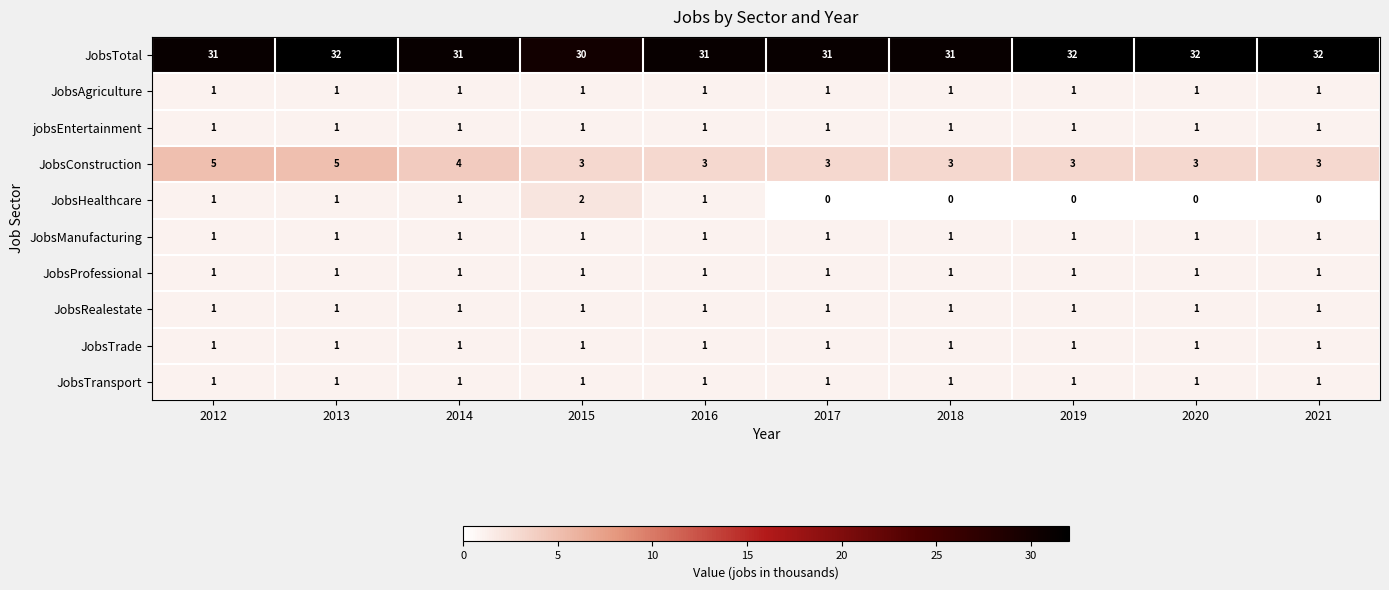

What is the difference between the highest and lowest values at 2019?

32